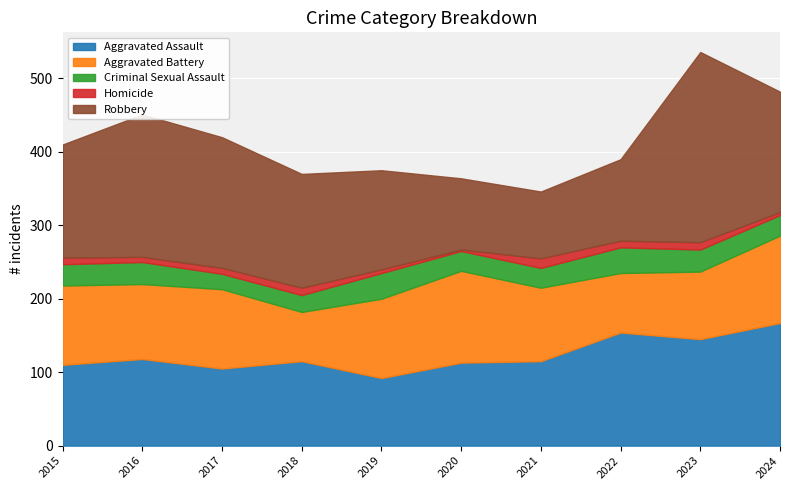

Is the value of Aggravated Assault at 2019 greater than the value of Criminal Sexual Assault at 2024?

Yes